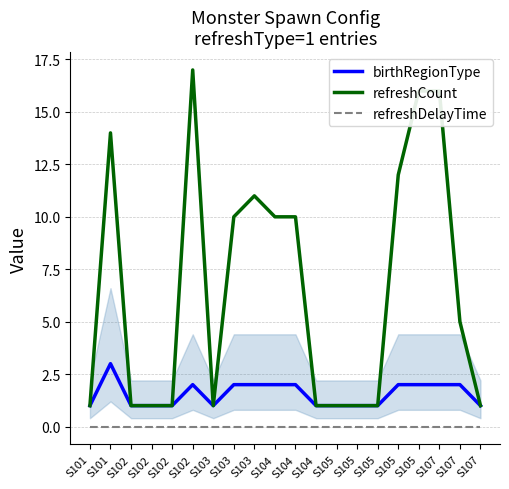

The value of birthRegionType at S105 is 1. True or false?

True